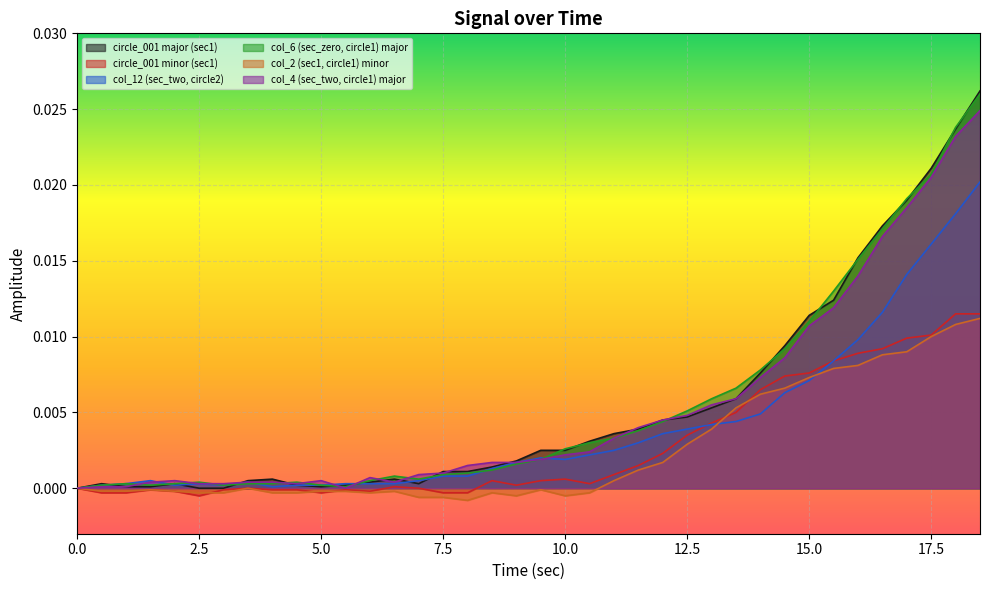

At which category does col_4 (sec_two, circle1) major reach its first local peak?

2